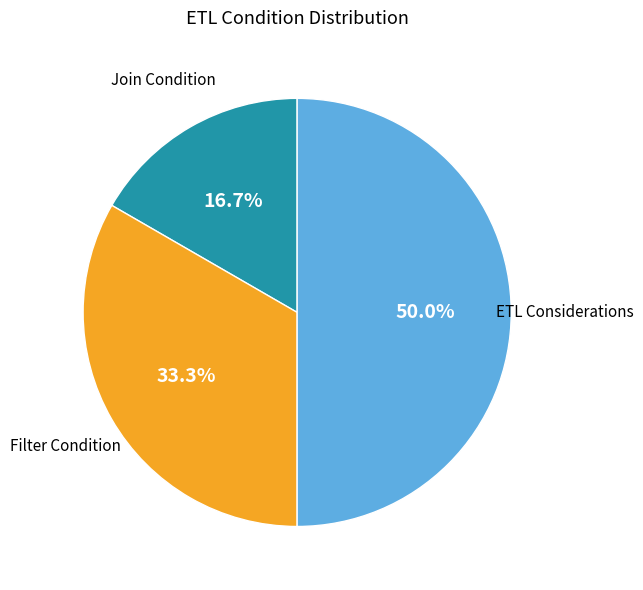

Combined, do ETL Considerations and Join Condition account for over 50%?

Yes